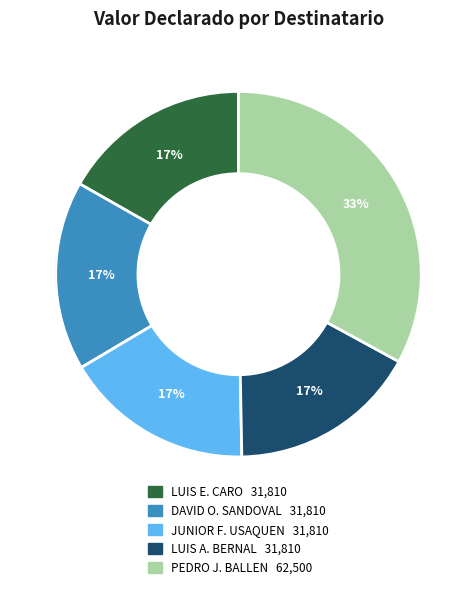

Is there a majority slice in this chart?

No